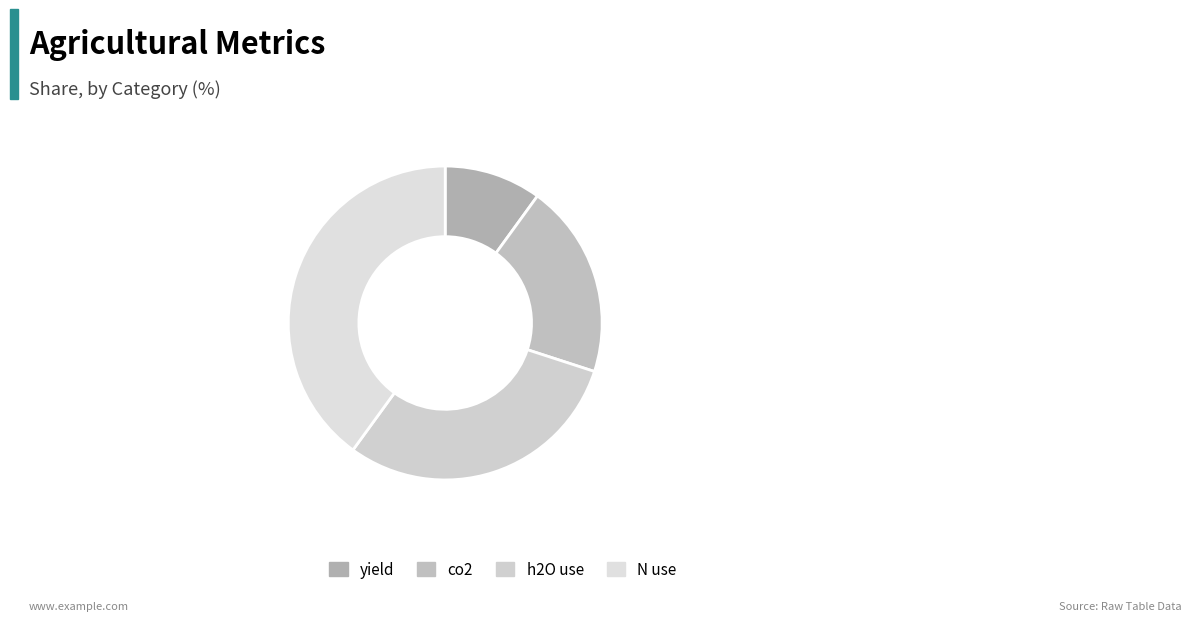

The yield slice represents 1% of the pie. True or false?

False